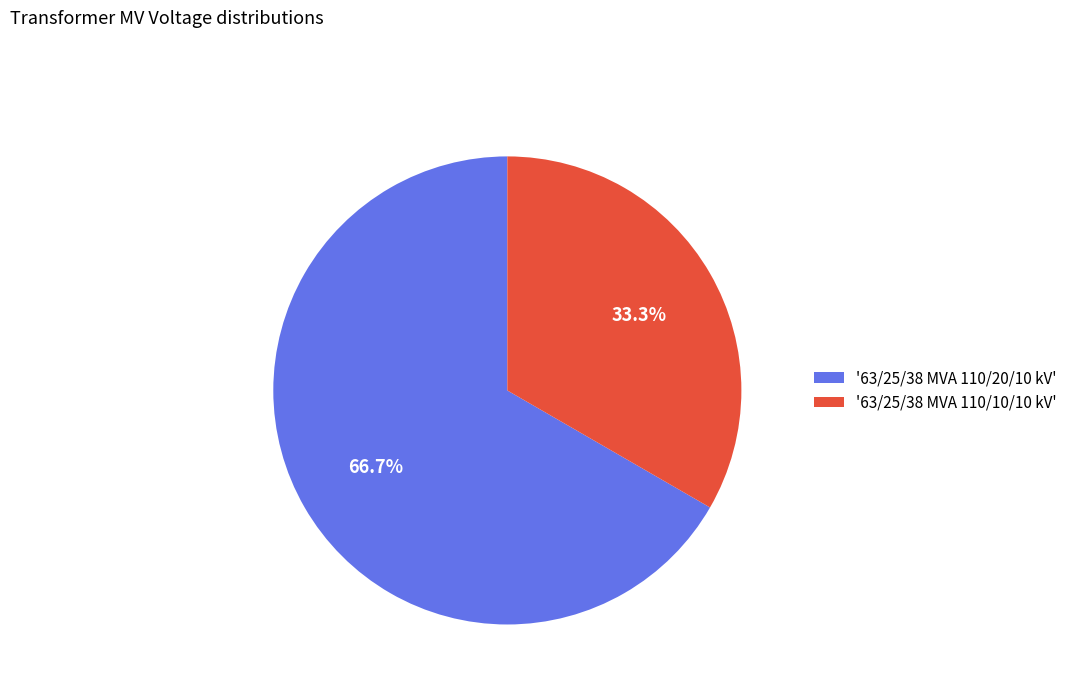

What is the ratio of the value at '63/25/38 MVA 110/10/10 kV' to the value at '63/25/38 MVA 110/20/10 kV'?

0.5